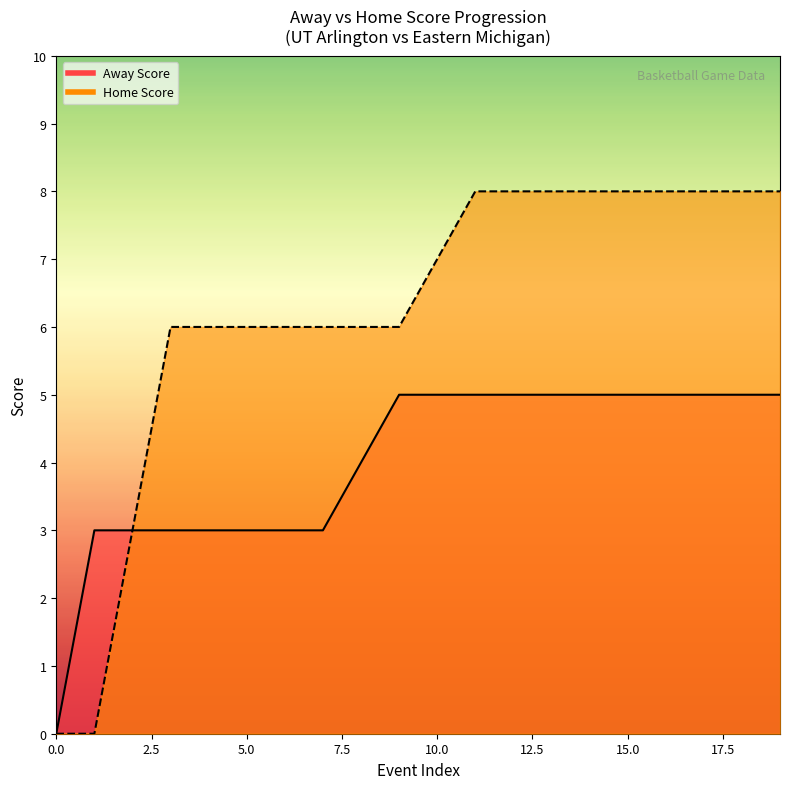

Read the Away Score value at 3.

3